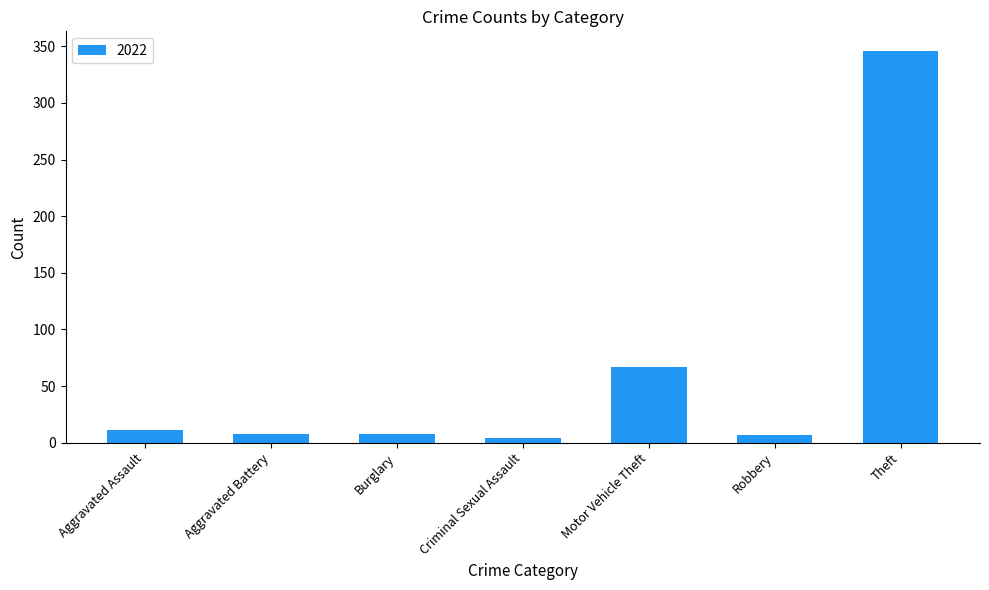

What is the maximum value shown in the chart?

346